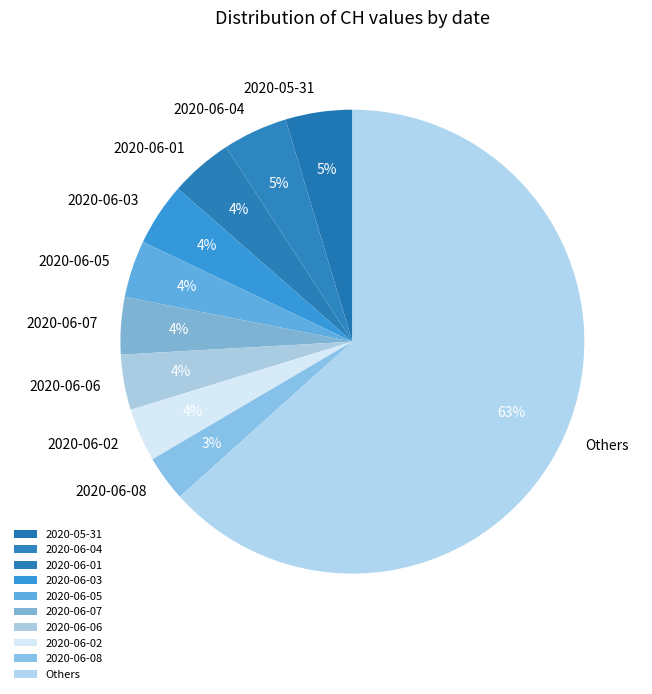

True or false: 2020-06-06 accounts for 14% of the total.

False